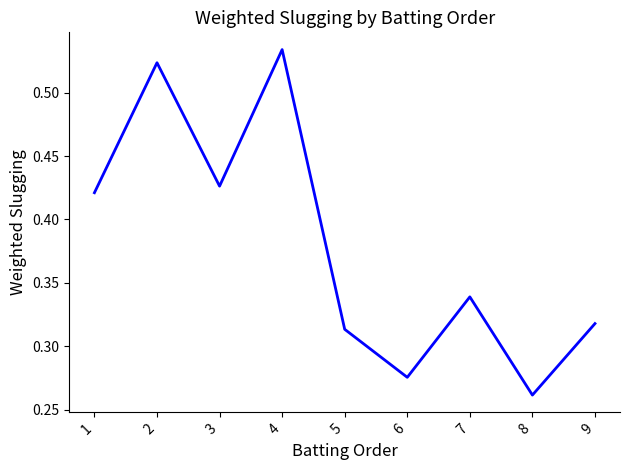

Which label corresponds to the largest value in the chart?

4